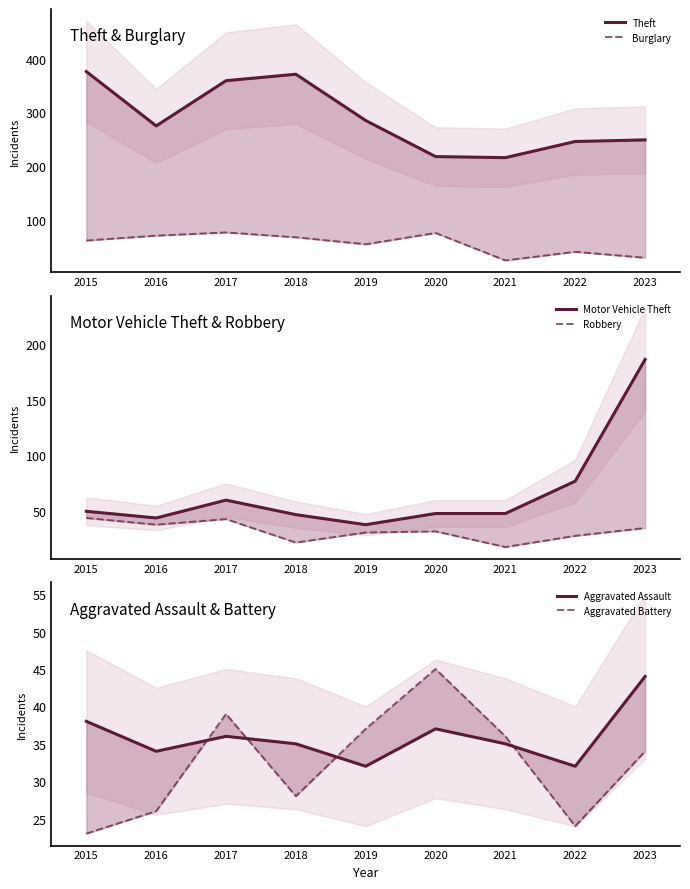

Which series ends up on top after the final intersection of Aggravated Battery and Aggravated Assault?

Aggravated Assault